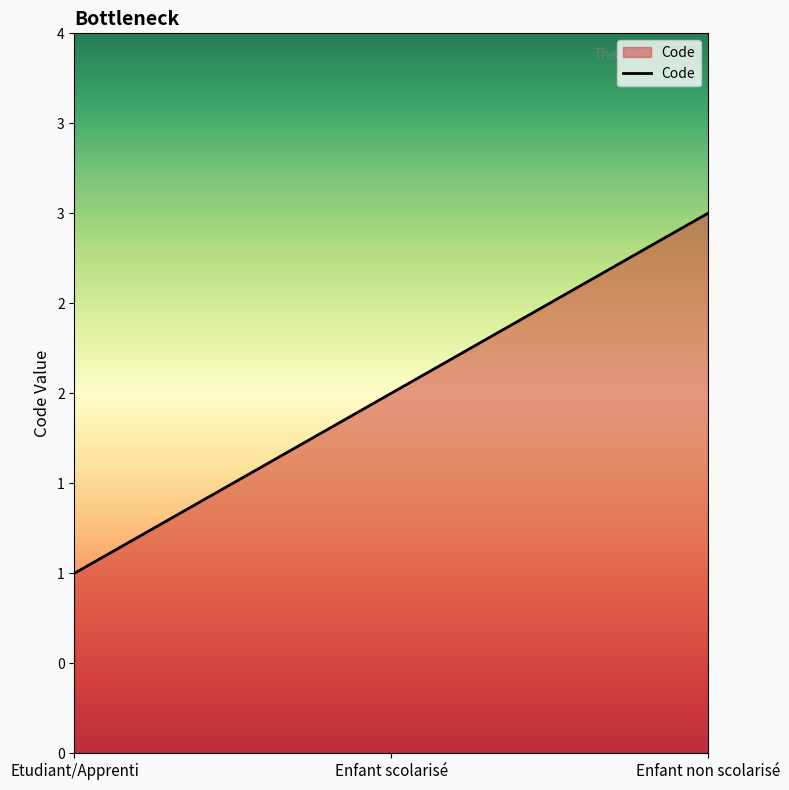

At which label is the value closest to 2?

Enfant scolarisé